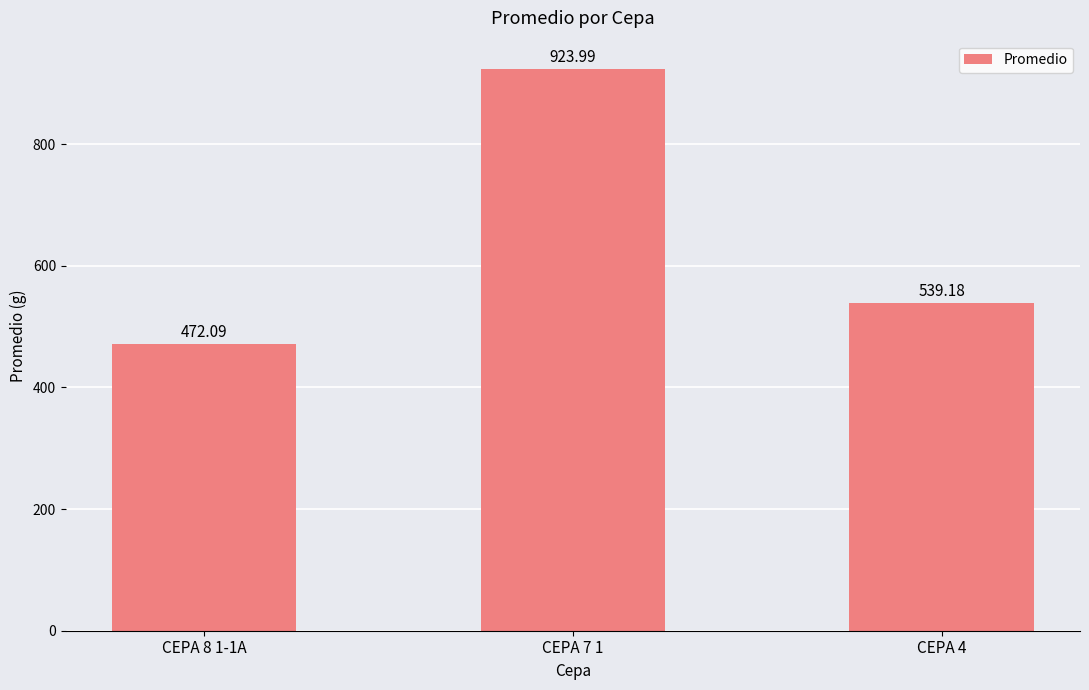

Rank the categories by value from lowest to highest.

CEPA 8 1-1A, CEPA 4, CEPA 7 1